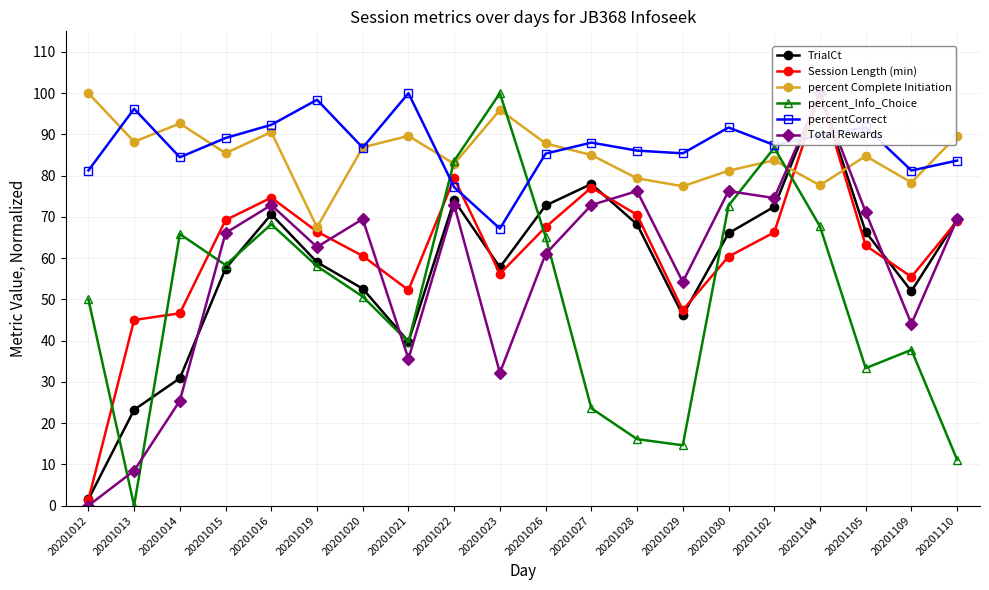

Is this an area chart (filled region under the line)?

No